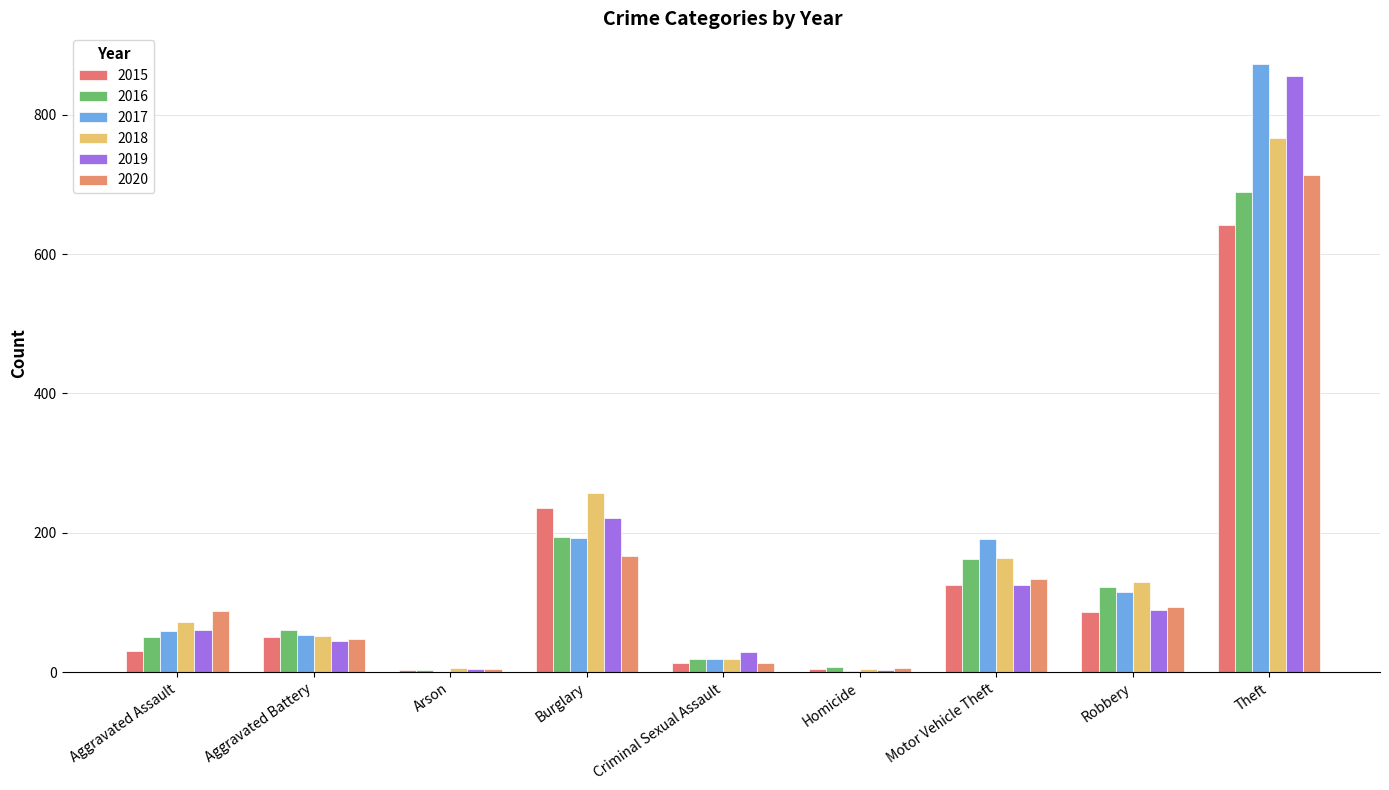

At which category does the chart reach its minimum across all series?

Arson